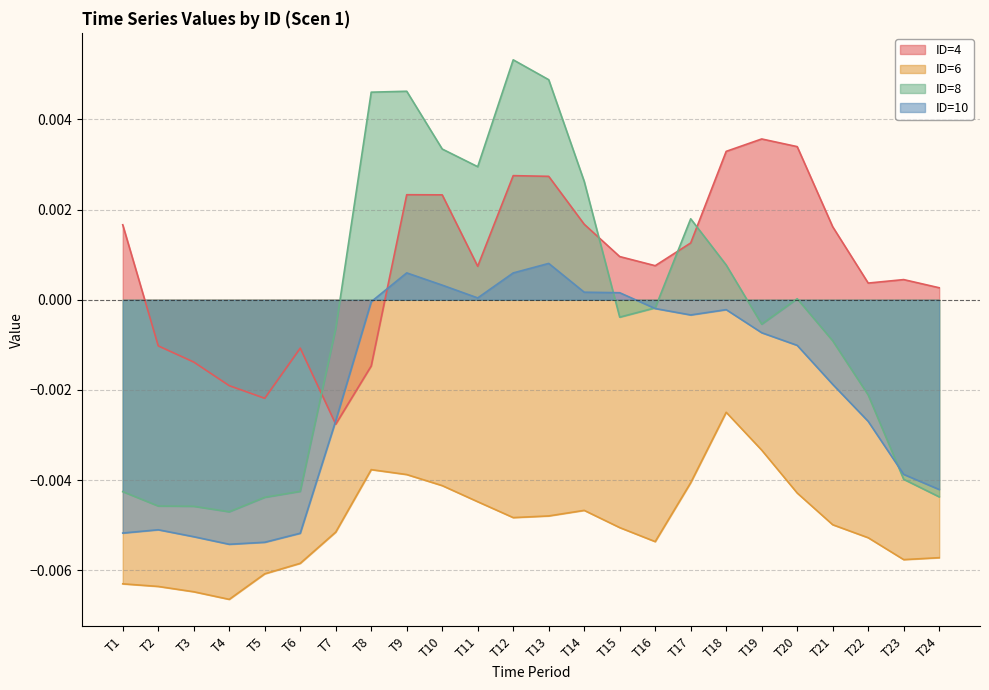

Where do ID=4 and ID=10 first cross each other?

T6 and T7